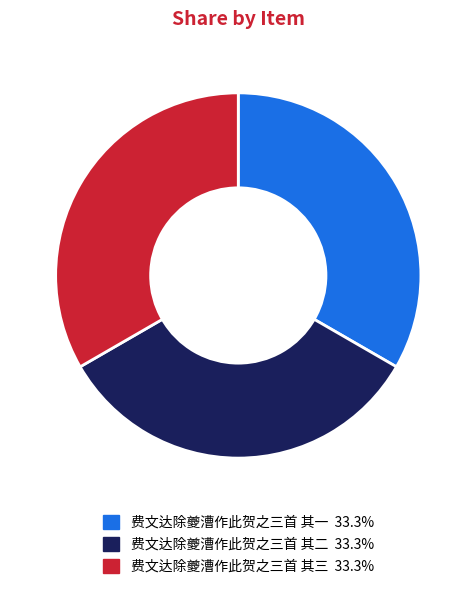

Does any single category account for the majority?

No